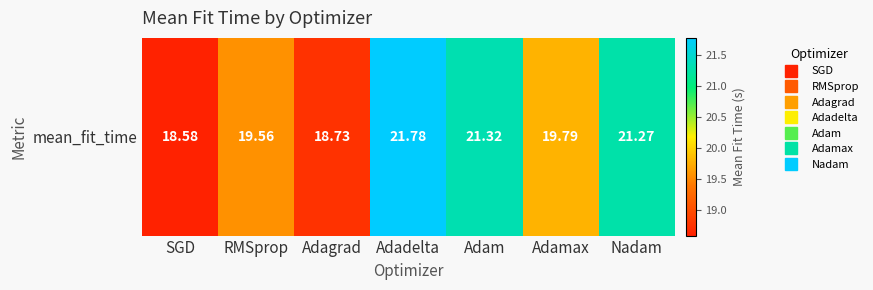

Reading right to left, list all the values displayed in this chart.

21.3	19.8	21.3	21.8	18.7	19.6	18.6